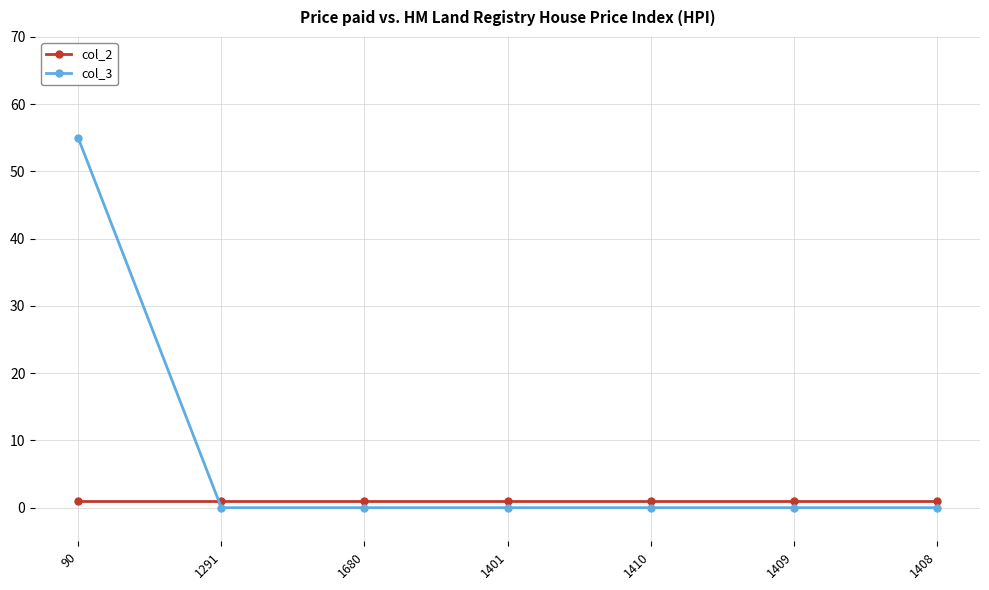

True or false: col_3 has a value of 0 at 1408.

True